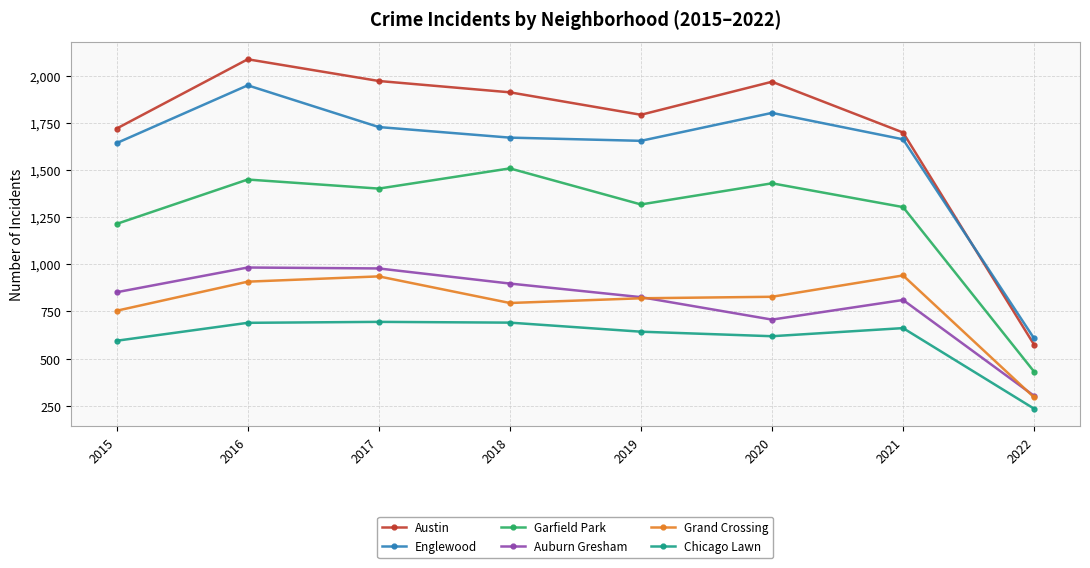

Which series has the widest spread of values?

Austin